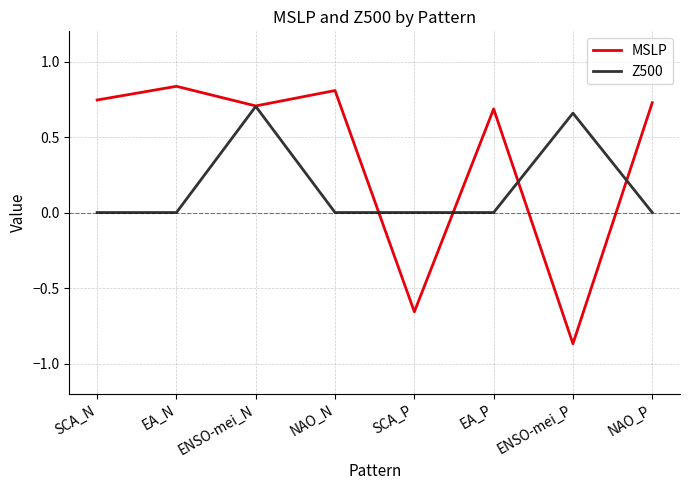

At which label does MSLP reach its minimum?

ENSO-mei_P